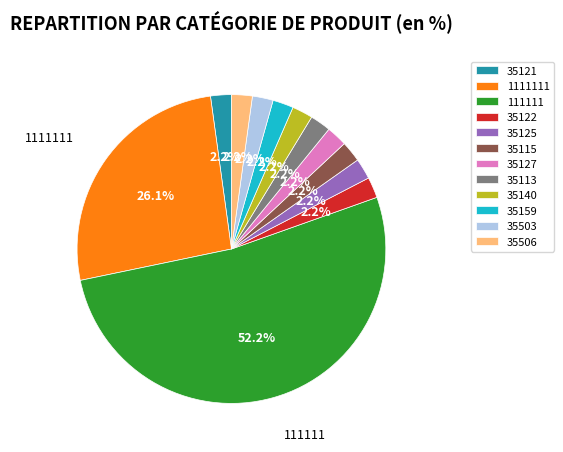

To the nearest percent, what percentage of the pie is 35140?

2%